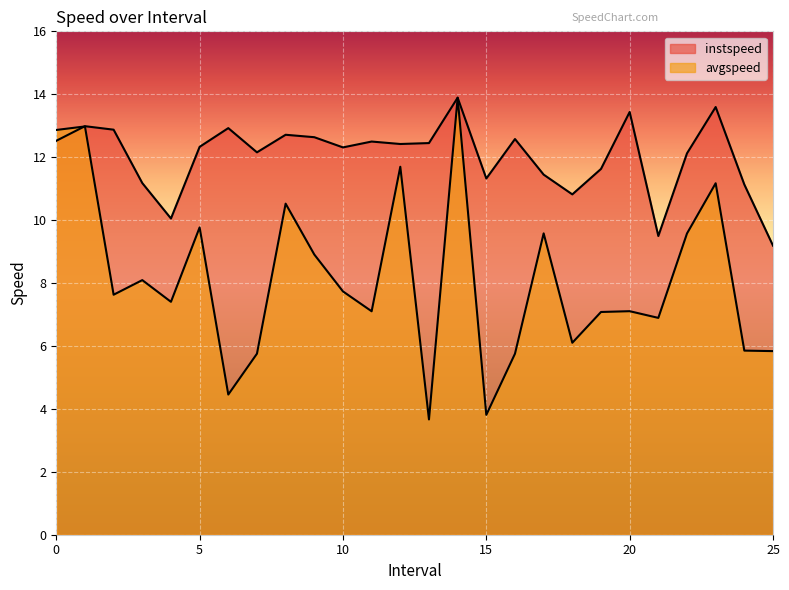

Reading left to right, transcribe all the data shown in this chart.

instspeed: 12.5	13.0	12.9	11.2	10.1	12.3	12.9	12.2	12.7	12.6	12.3	12.5	12.4	12.4	13.9	11.3	12.6	11.4	10.8	11.6	13.4	9.5	12.1	13.6	11.1	9.2
avgspeed: 12.9	13.0	7.6	8.1	7.4	9.8	4.5	5.8	10.5	8.9	7.7	7.1	11.7	3.7	13.9	3.8	5.8	9.6	6.1	7.1	7.1	6.9	9.6	11.2	5.9	5.8